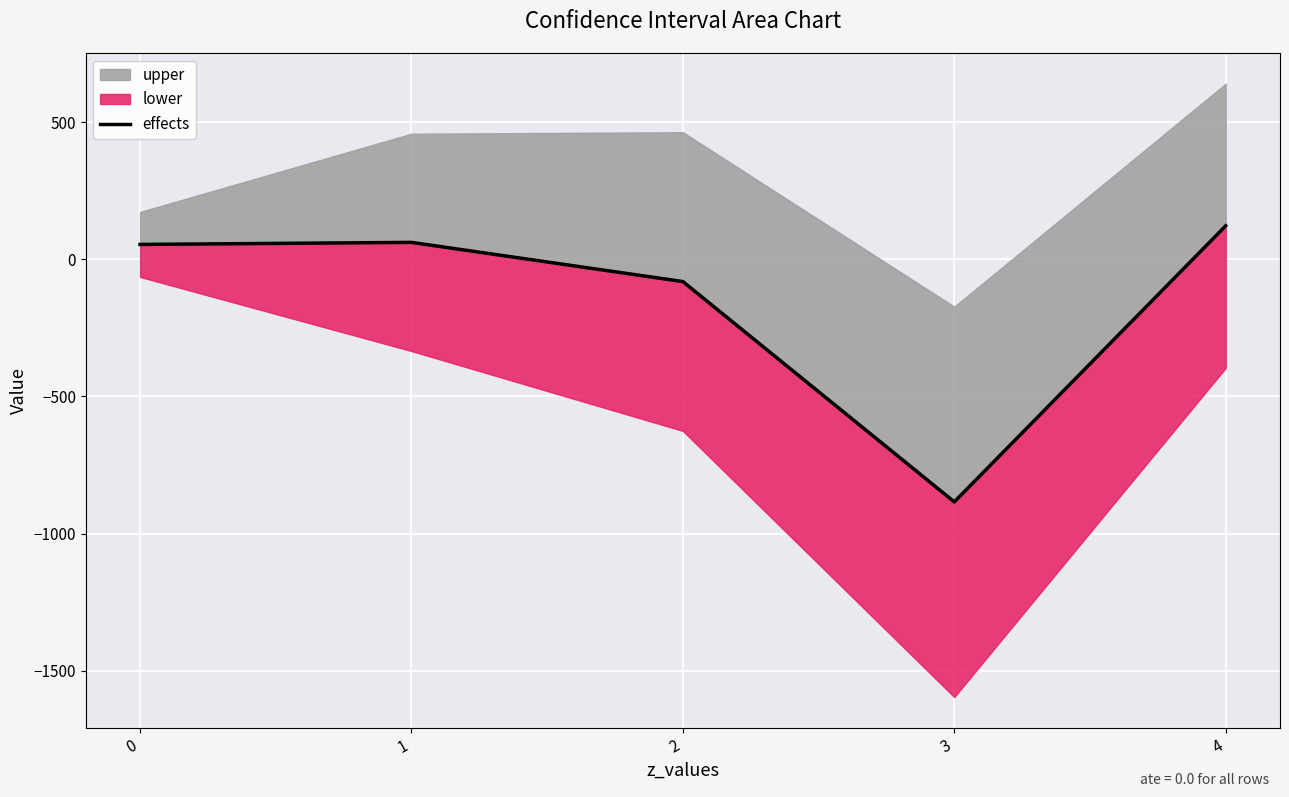

What value does the data have at 3?

-884.7